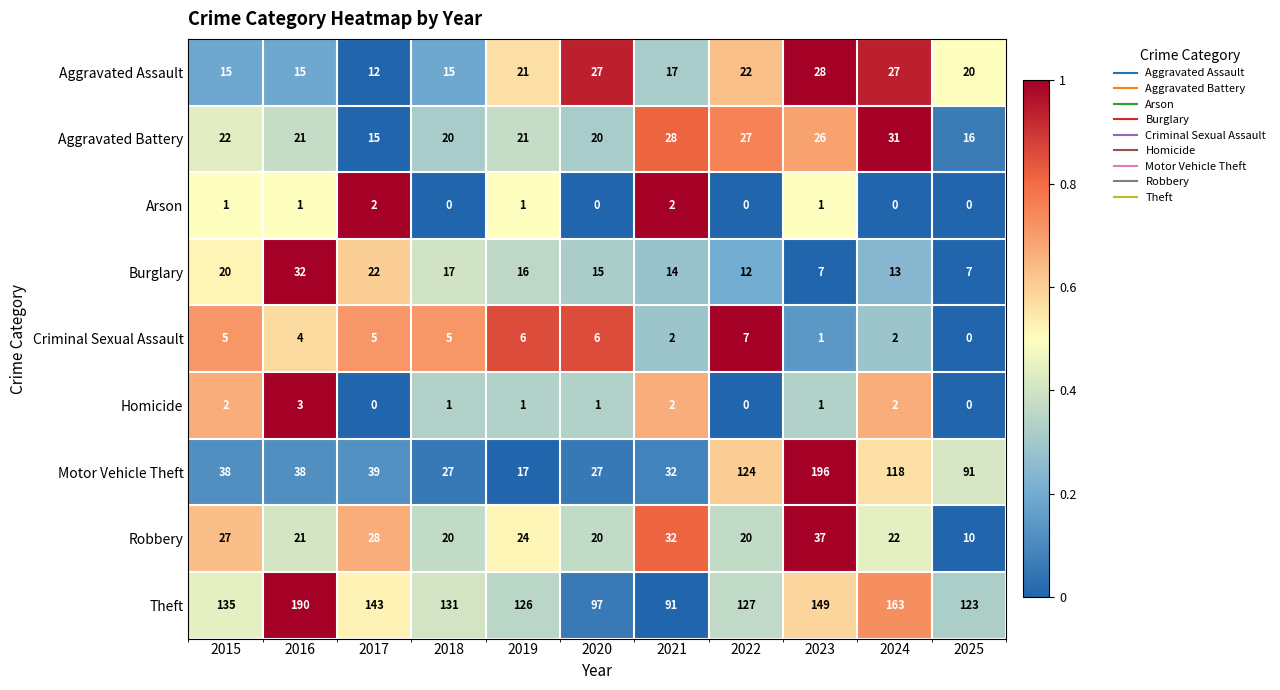

Is it true that Aggravated Assault equals 12 at 2023?

False